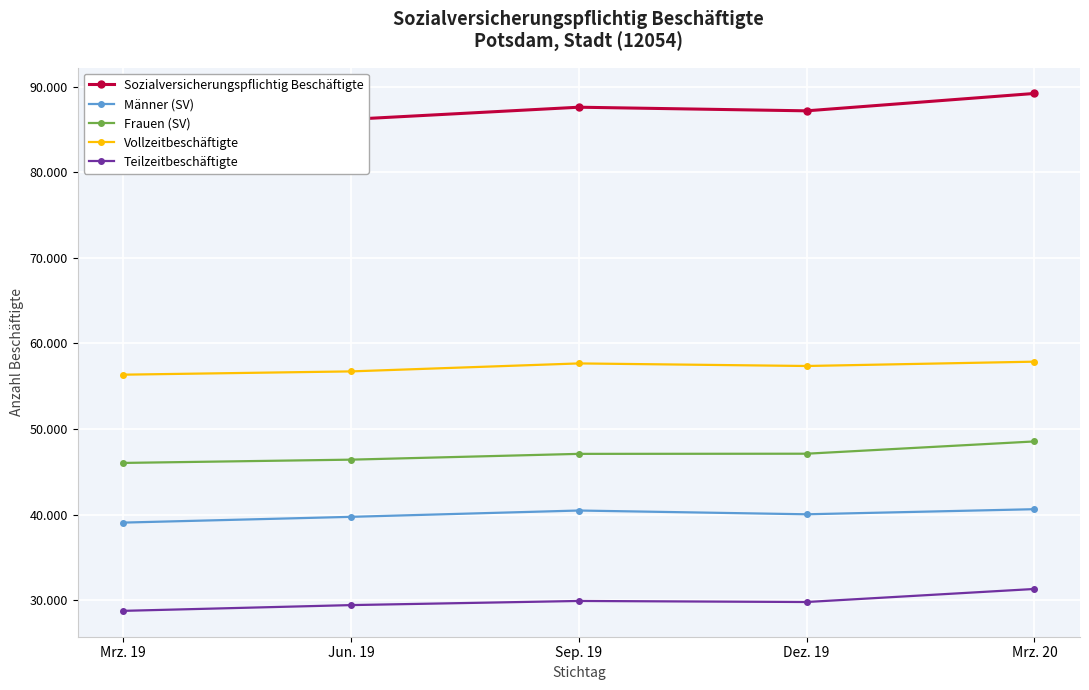

Reading left to right, transcribe all the data shown in this chart.

Sozialversicherungspflichtig Beschäftigte: 85113	86168	87582	87159	89188
Männer (SV): 39072	39745	40483	40042	40637
Frauen (SV): 46041	46423	47099	47117	48551
Vollzeitbeschäftigte: 56347	56730	57661	57361	57866
Teilzeitbeschäftigte: 28766	29438	29921	29798	31322